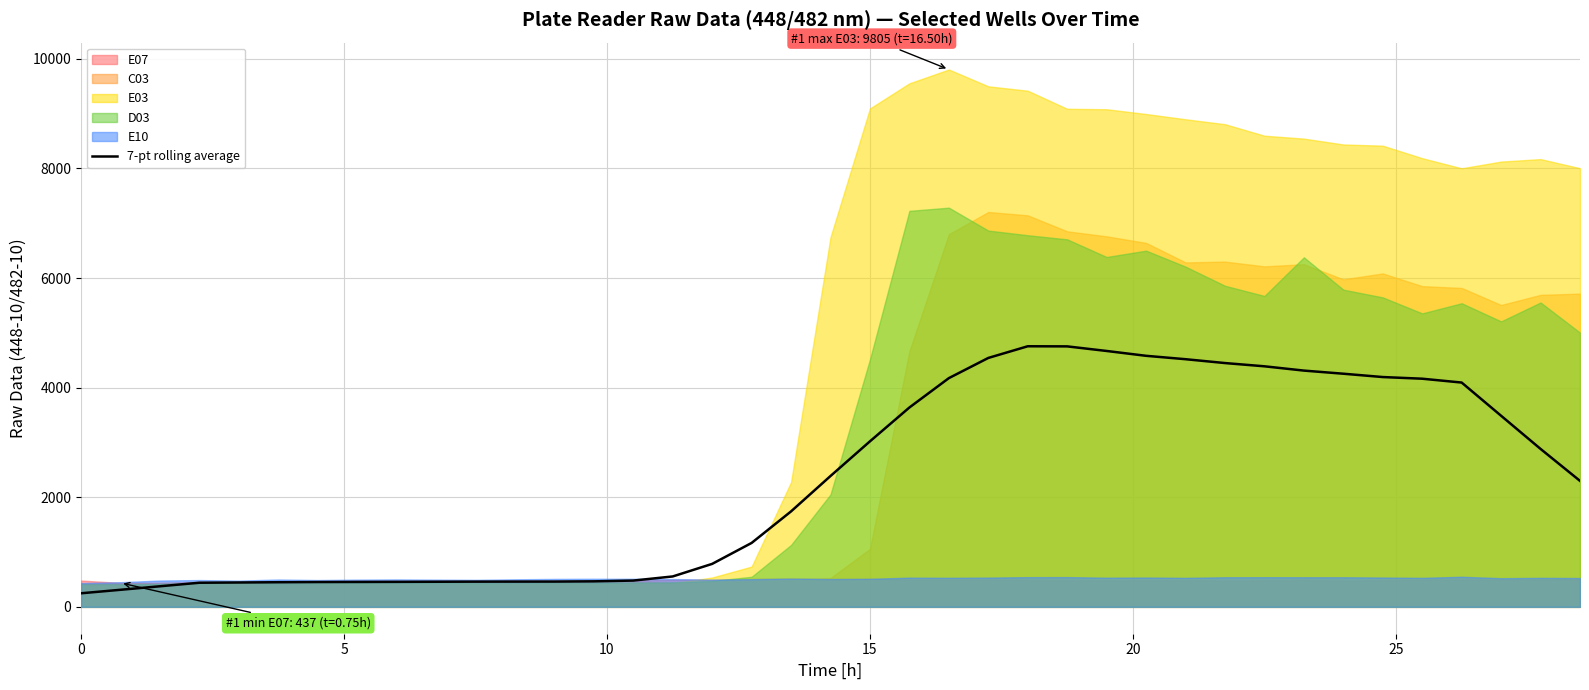

What is the lowest value of the 7-pt rolling average series?

247.7